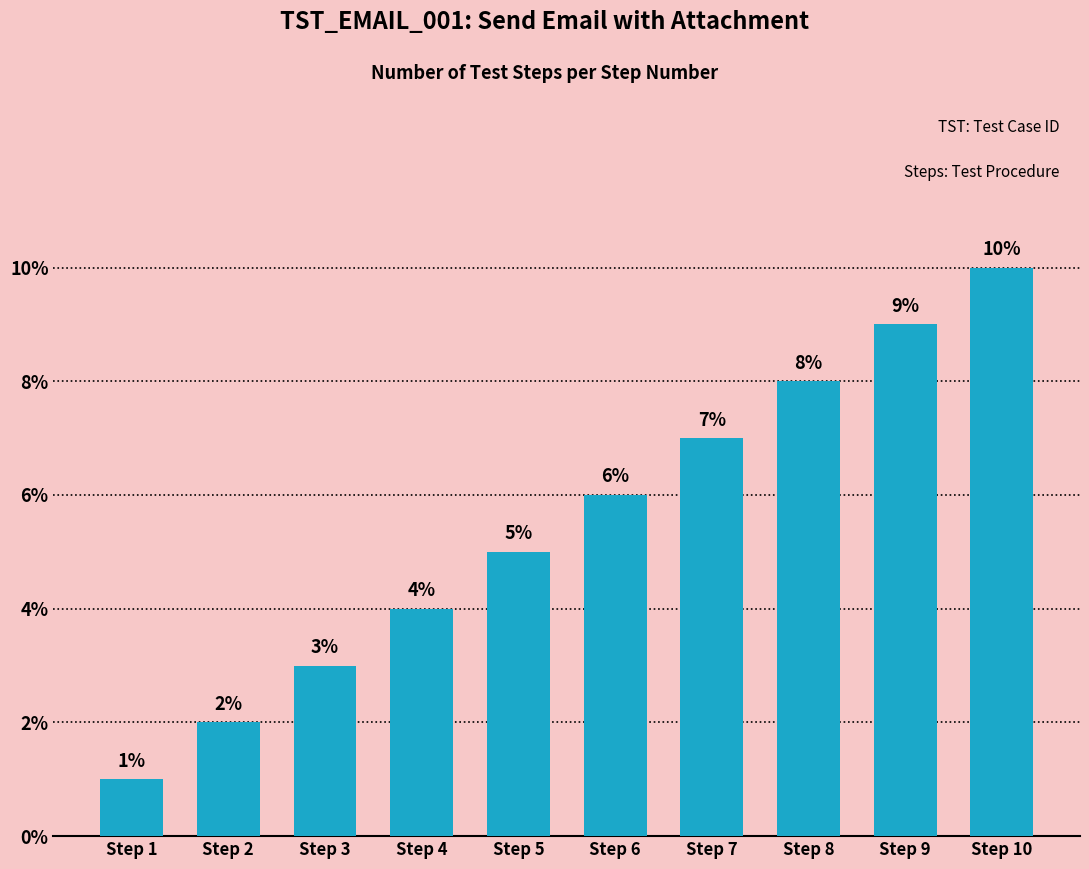

At which category does the chart reach its peak across all series?

Step 10